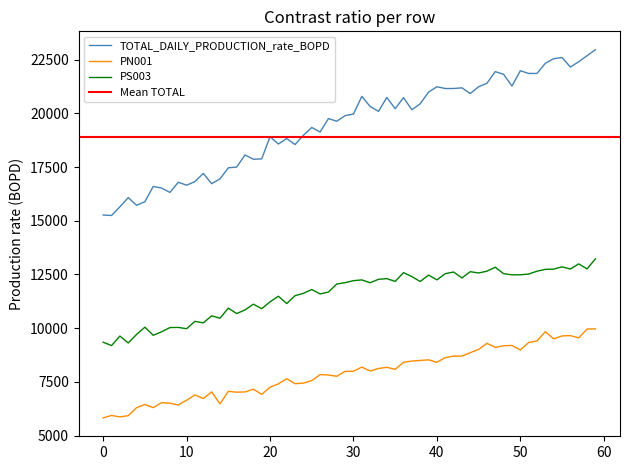

True or false: PS003 and TOTAL_DAILY_PRODUCTION_rate_BOPD intersect in this chart.

False